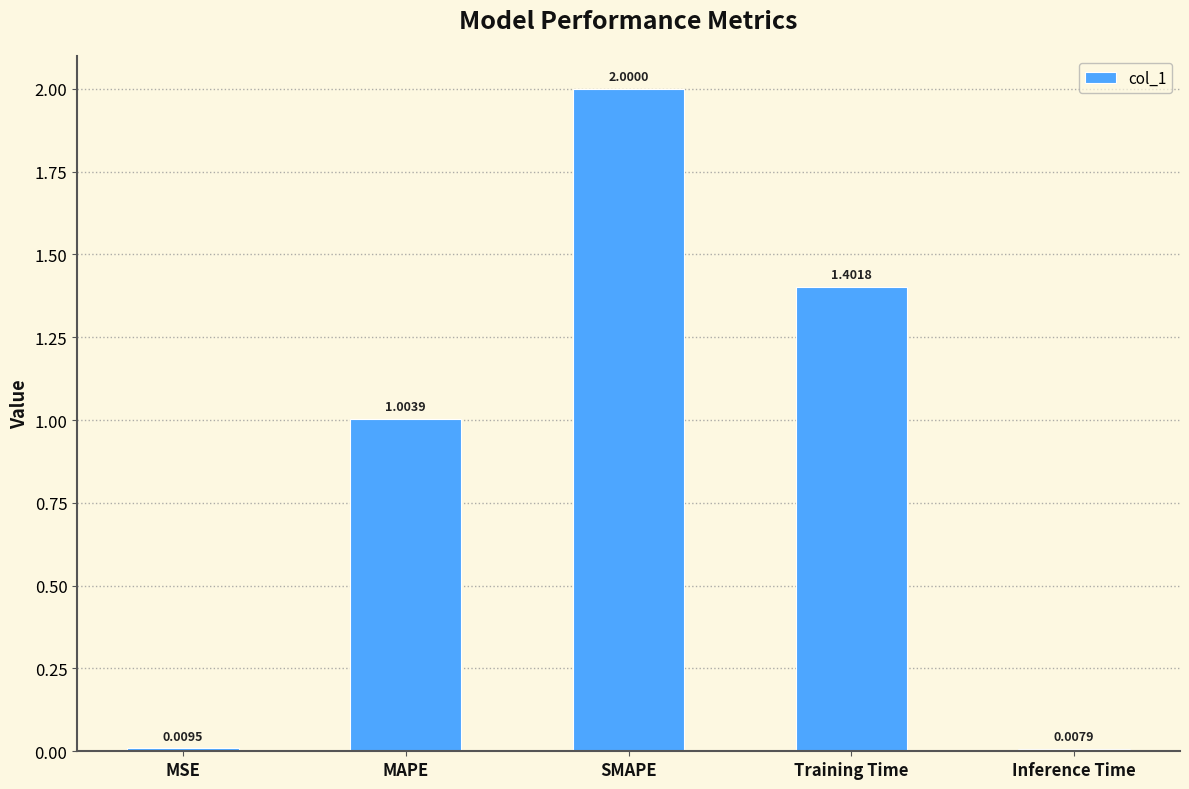

What is the sum of the values at MAPE and SMAPE?

3.0